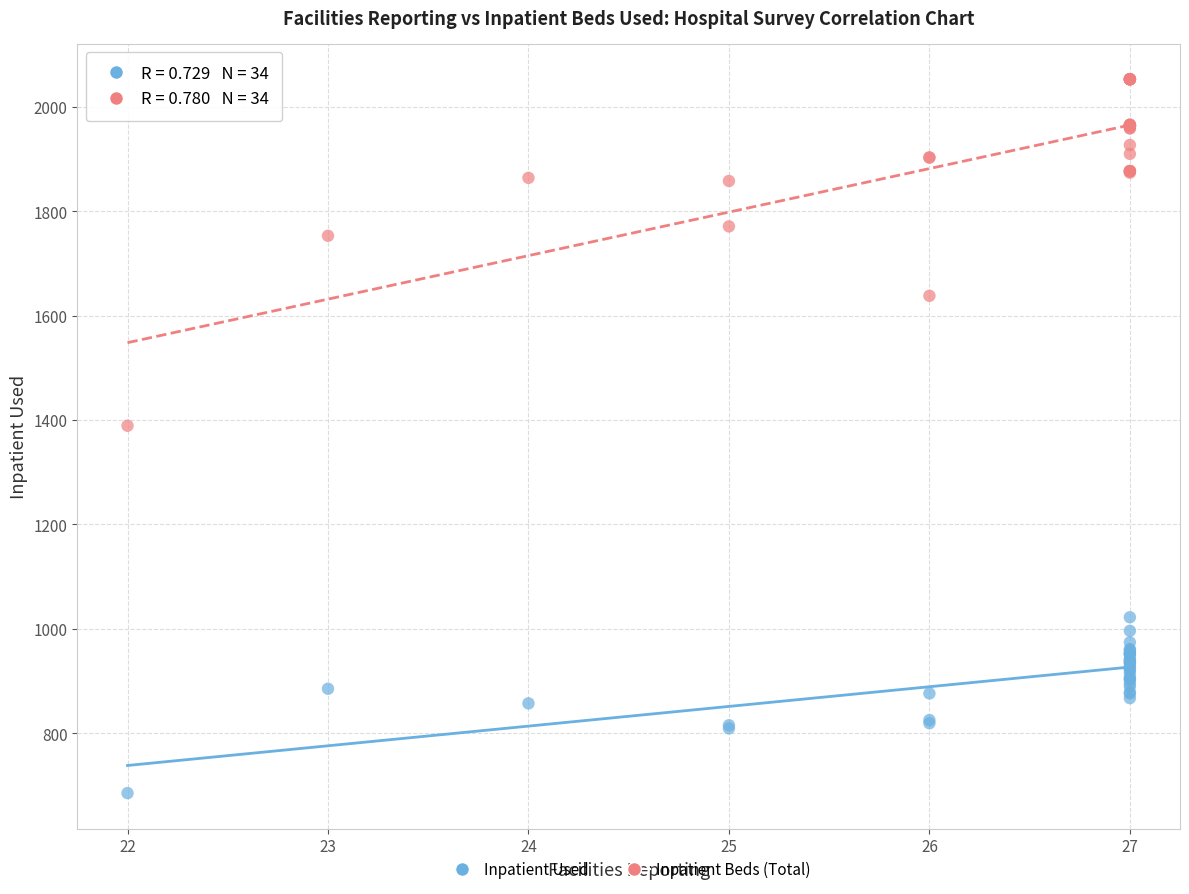

Which series contains the highest Y value?

Inpatient Beds (Total)